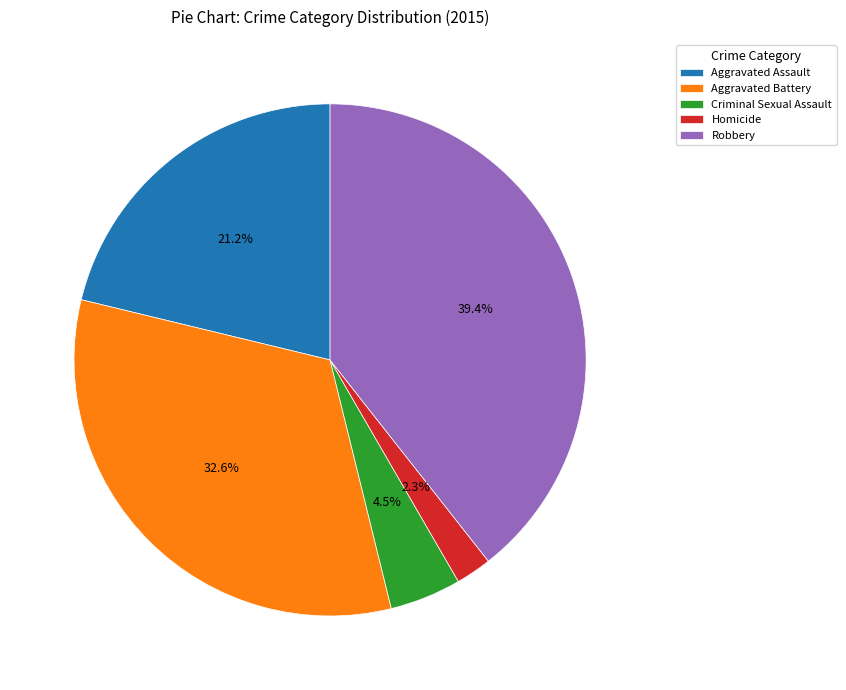

Approximately how many times larger is the value at Aggravated Assault compared to Criminal Sexual Assault?

4.7